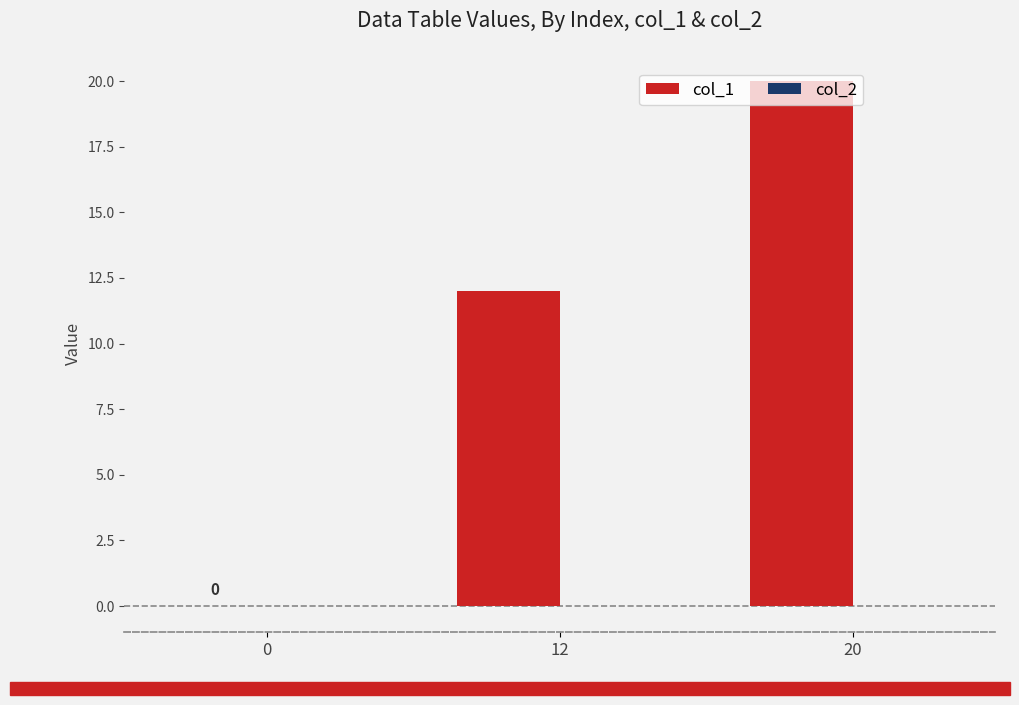

Which category has the highest value across all series?

20